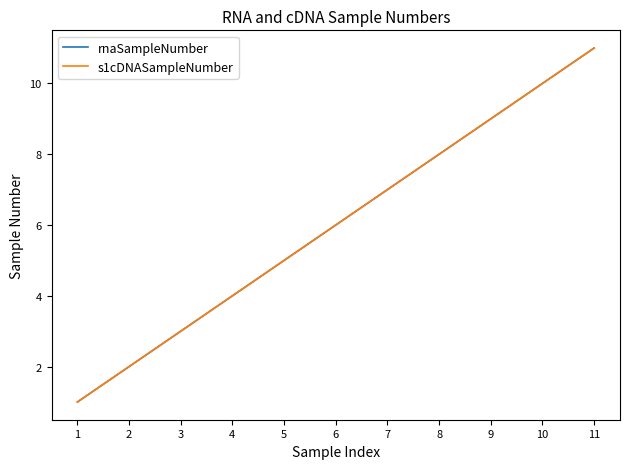

Reading left to right, transcribe all the data shown in this chart.

rnaSampleNumber: 1	2	3	4	5	6	7	8	9	10	11
s1cDNASampleNumber: 1	2	3	4	5	6	7	8	9	10	11